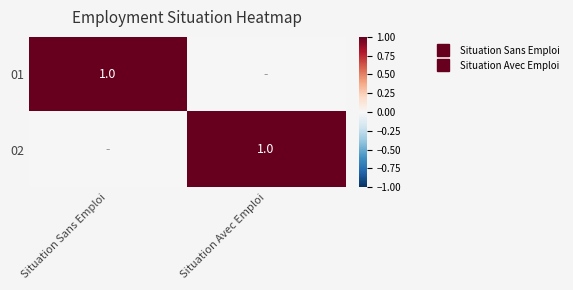

At how many categories does at least one series exceed 0?

2